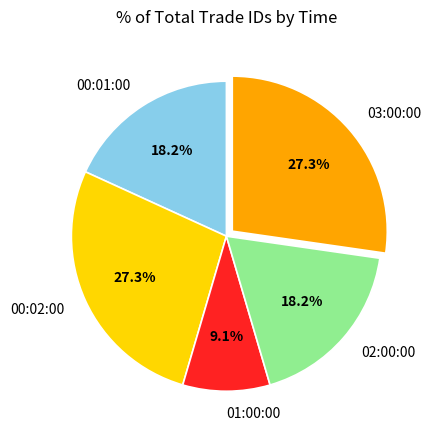

Is there a majority slice in this chart?

No